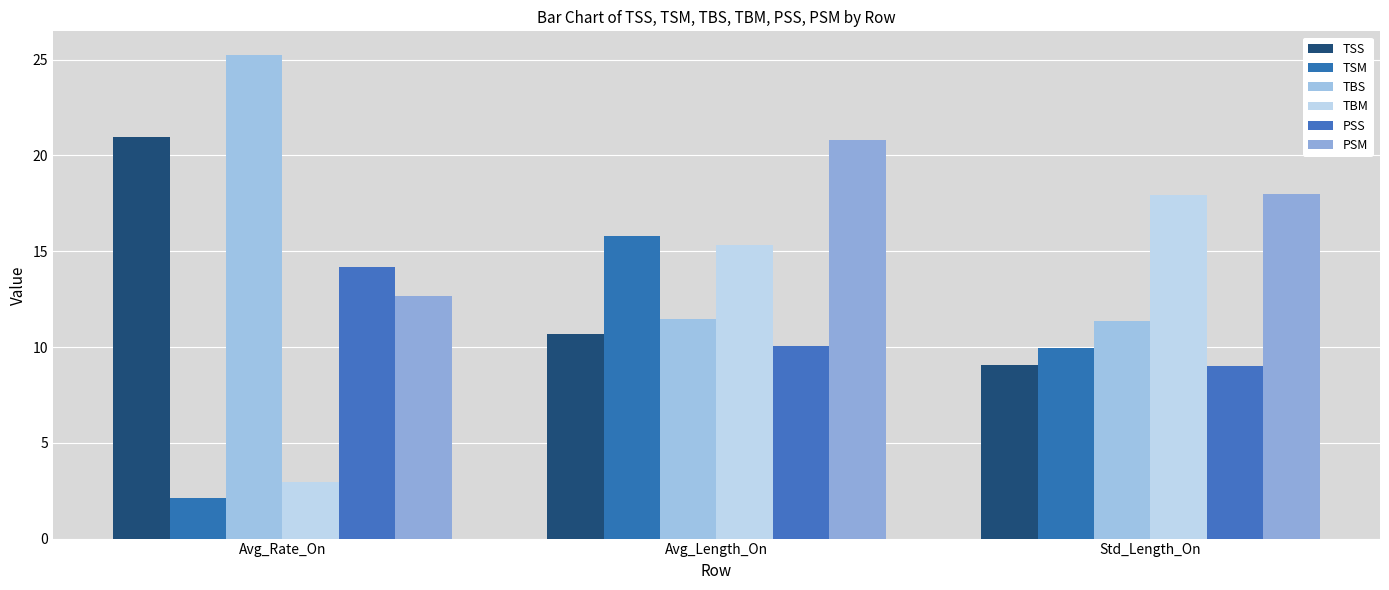

Rank the series by their maximum value, from highest to lowest.

TBS, TSS, PSM, TBM, TSM, PSS